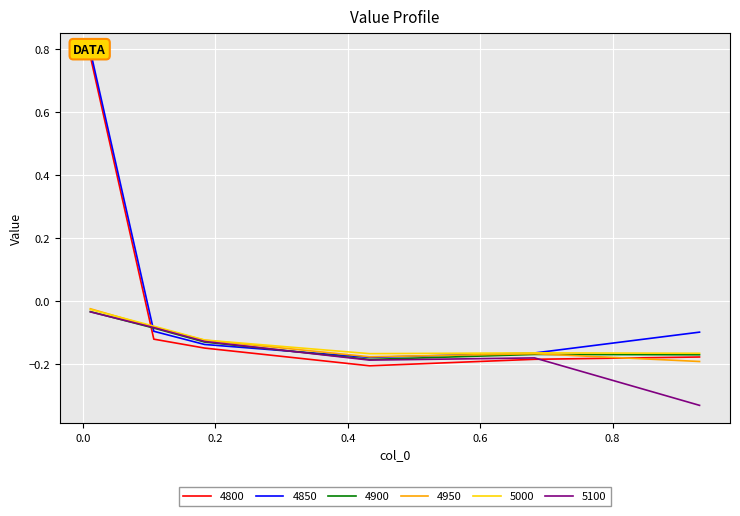

How many values in the 4800 series are below 0?

5